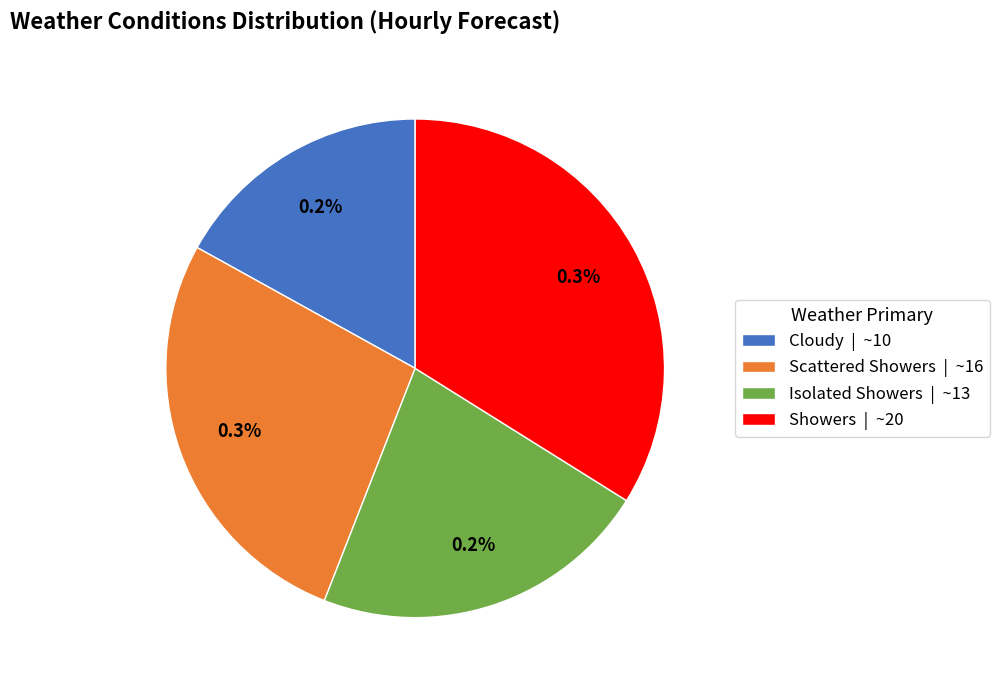

Which slice is the largest?

Showers